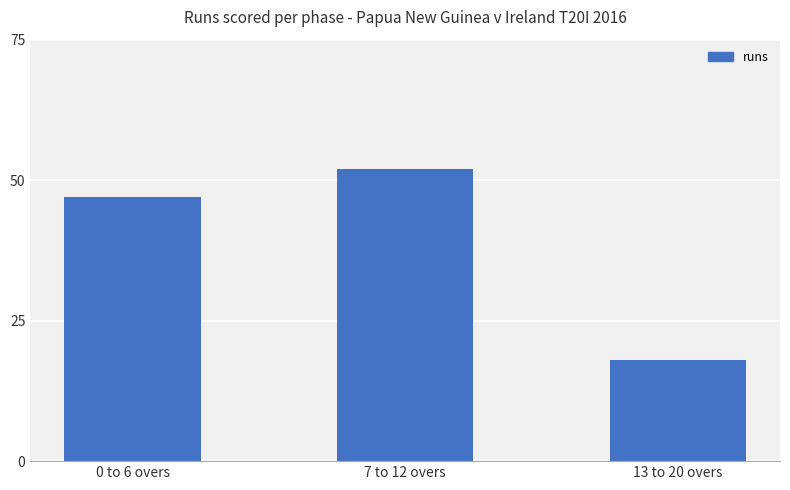

What is the difference between the values at 7 to 12 overs and 0 to 6 overs?

5